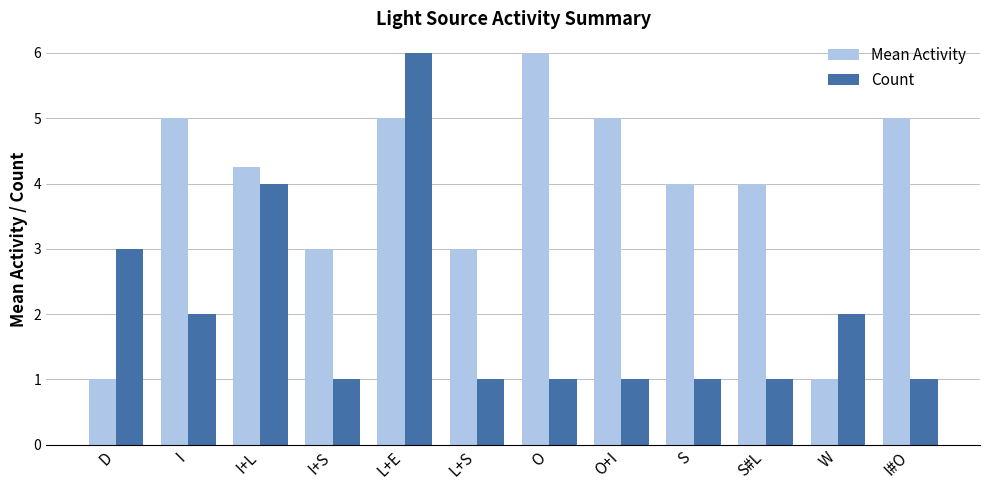

What is the value of the Count bar at the 9th from the left?

1.0